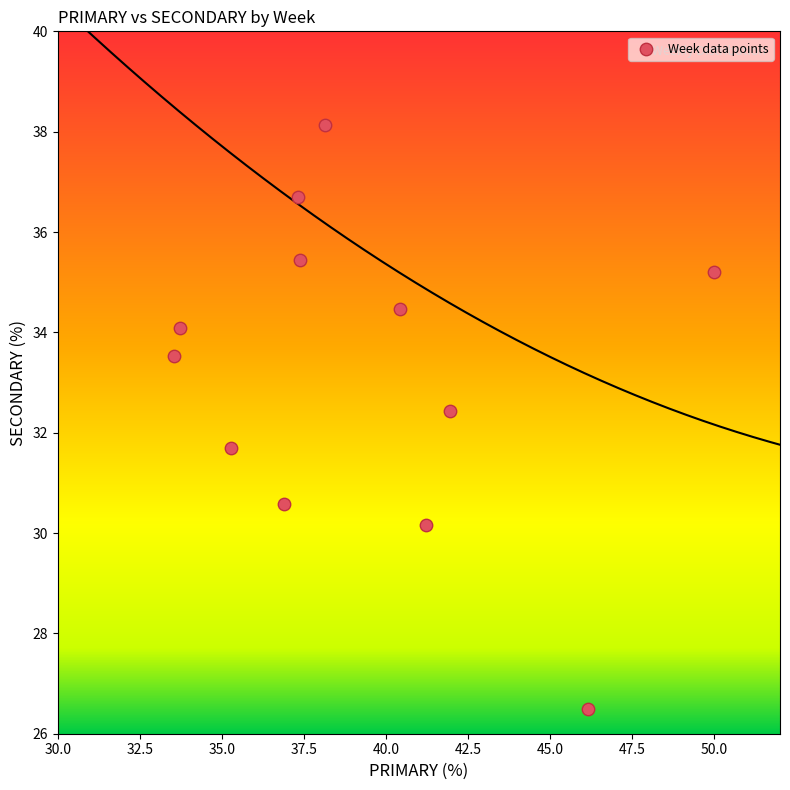

What is the average X value?

39.3